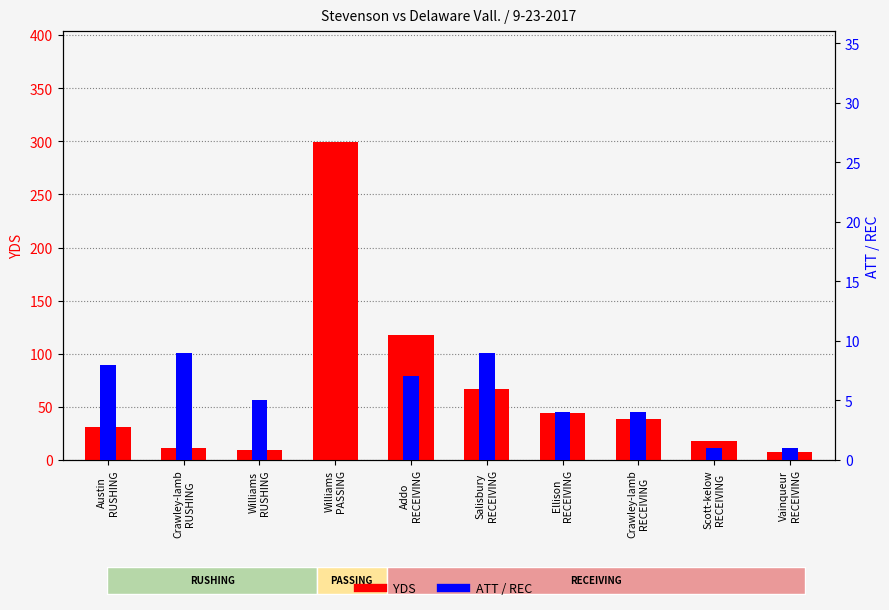

What is the difference between the highest and lowest values at Addo
RECEIVING?

111